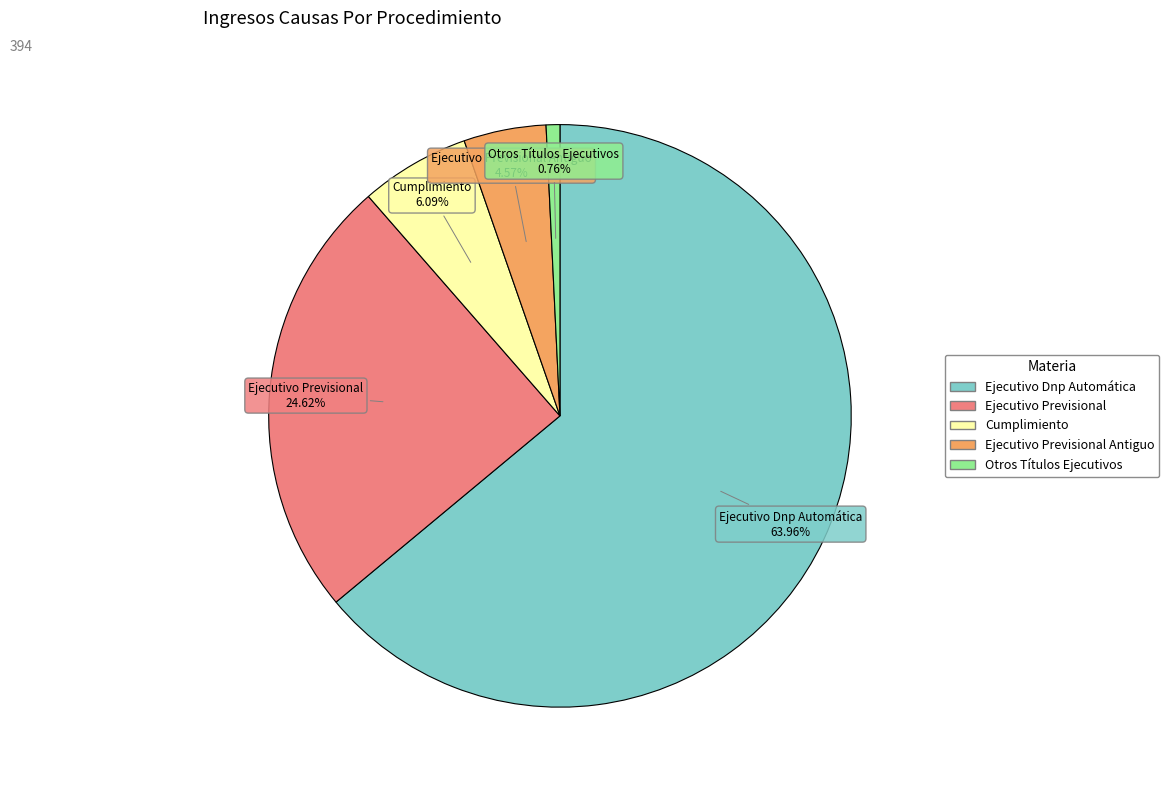

Is there any slice that represents more than half of the pie?

Yes